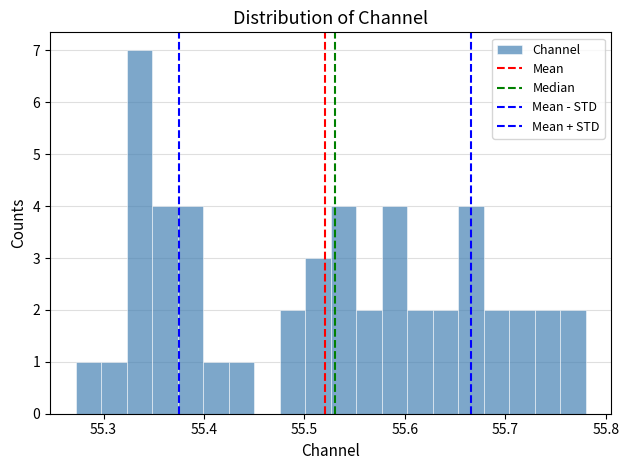

Read against the x-axis, roughly where is the centre of the tallest bar?

55.34